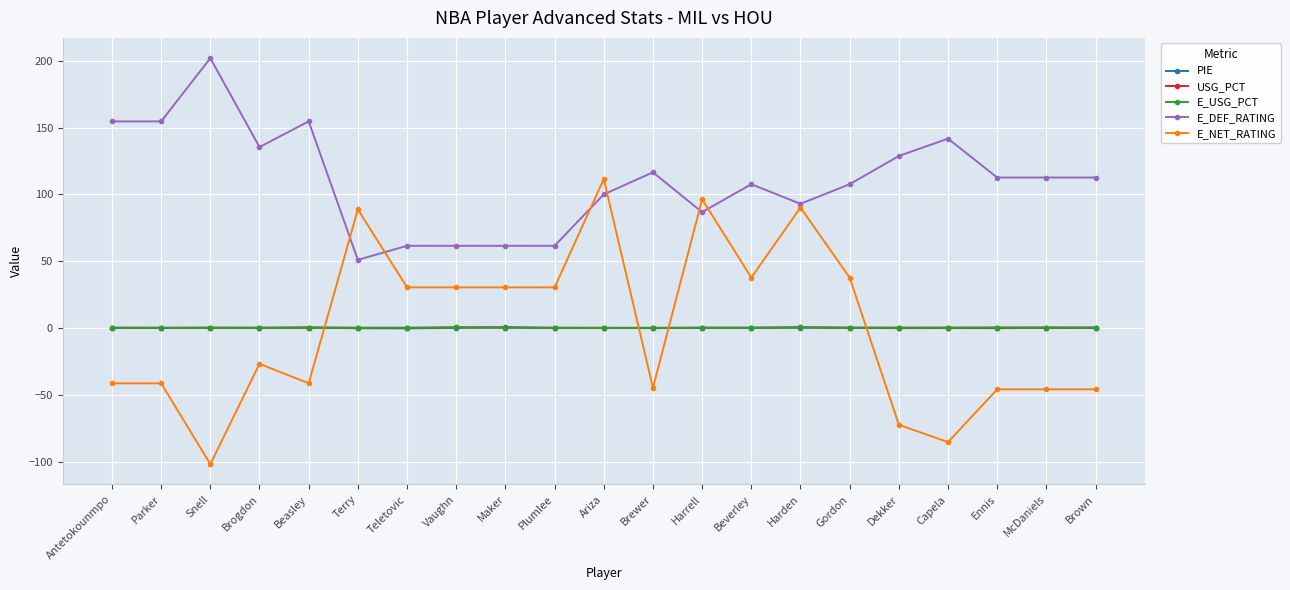

What is the maximum value shown in the chart?

201.9